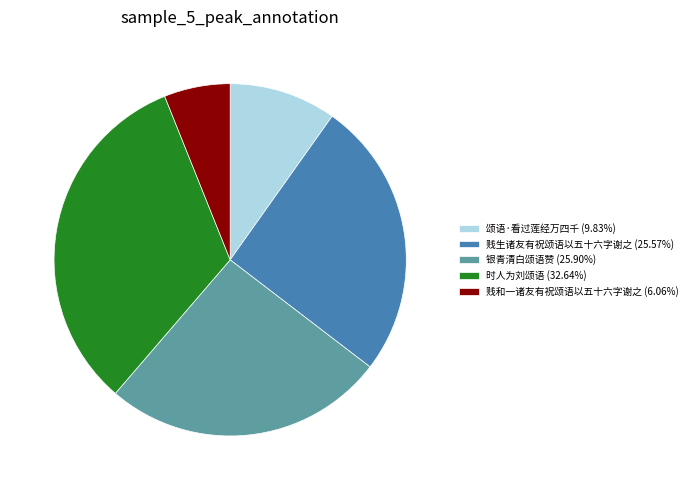

True or false: 颂语·看过莲经万四千 accounts for 1% of the total.

False